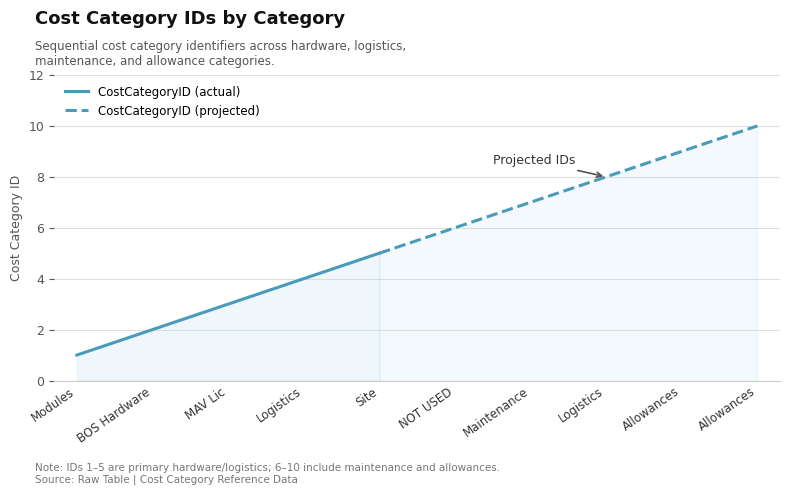

True or false: the data shows 1 at Modules.

False